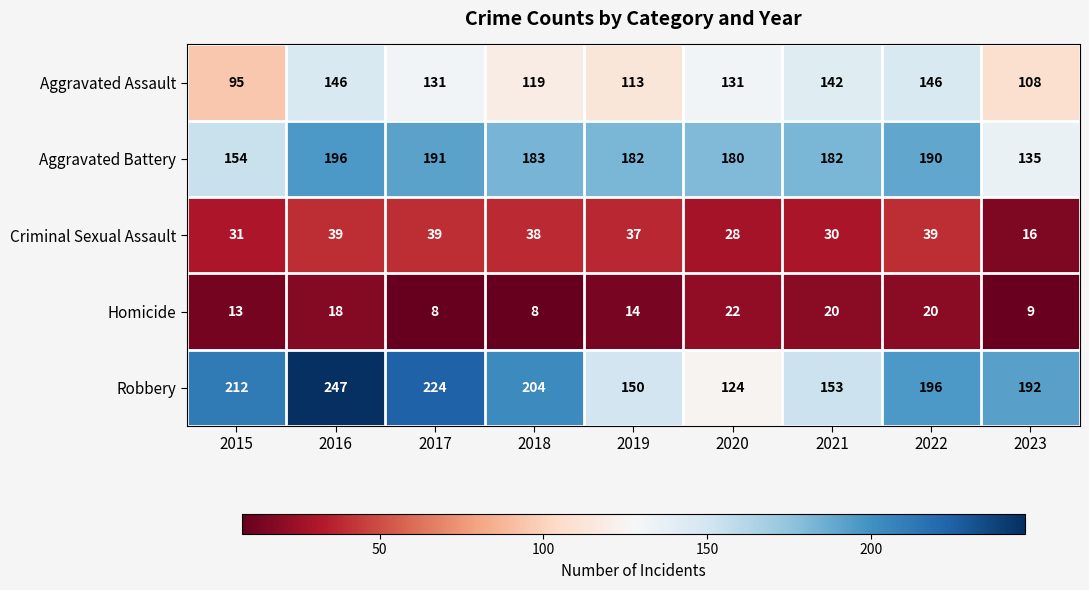

At which category does the chart reach its peak across all series?

2016